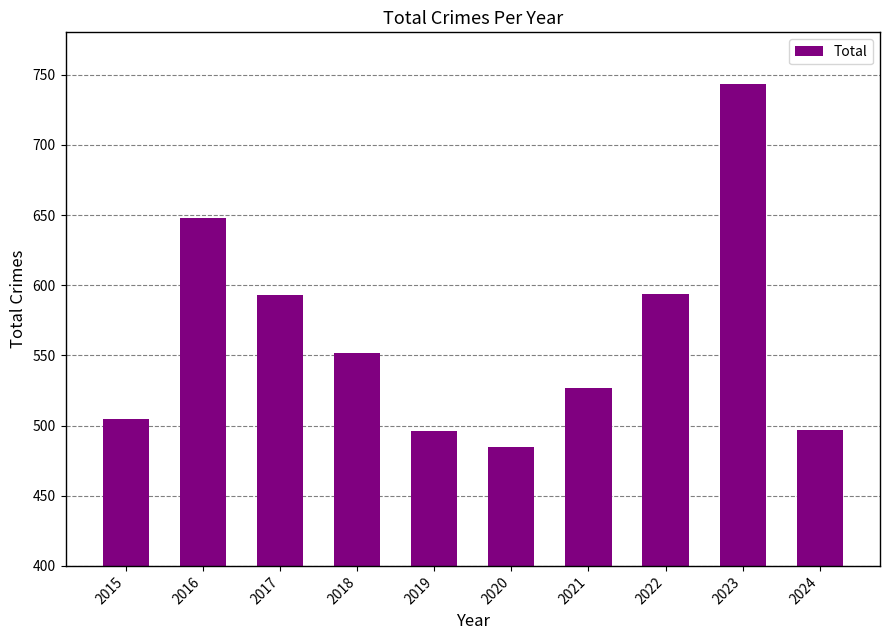

Are the bars grouped side by side (vs. stacked)?

No